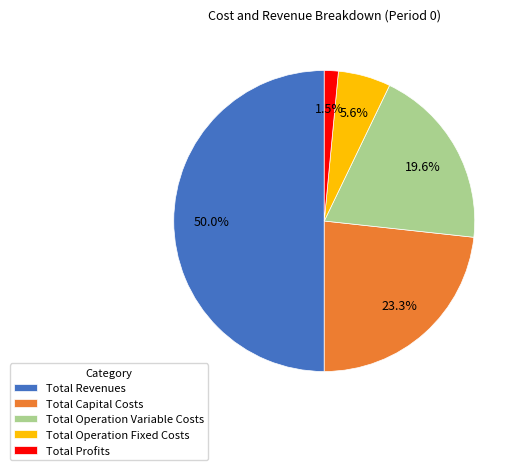

Count the number of slices in the pie.

5